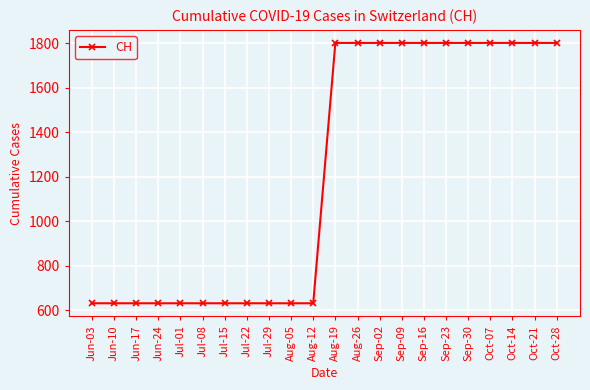

How many data points does each series have?

22